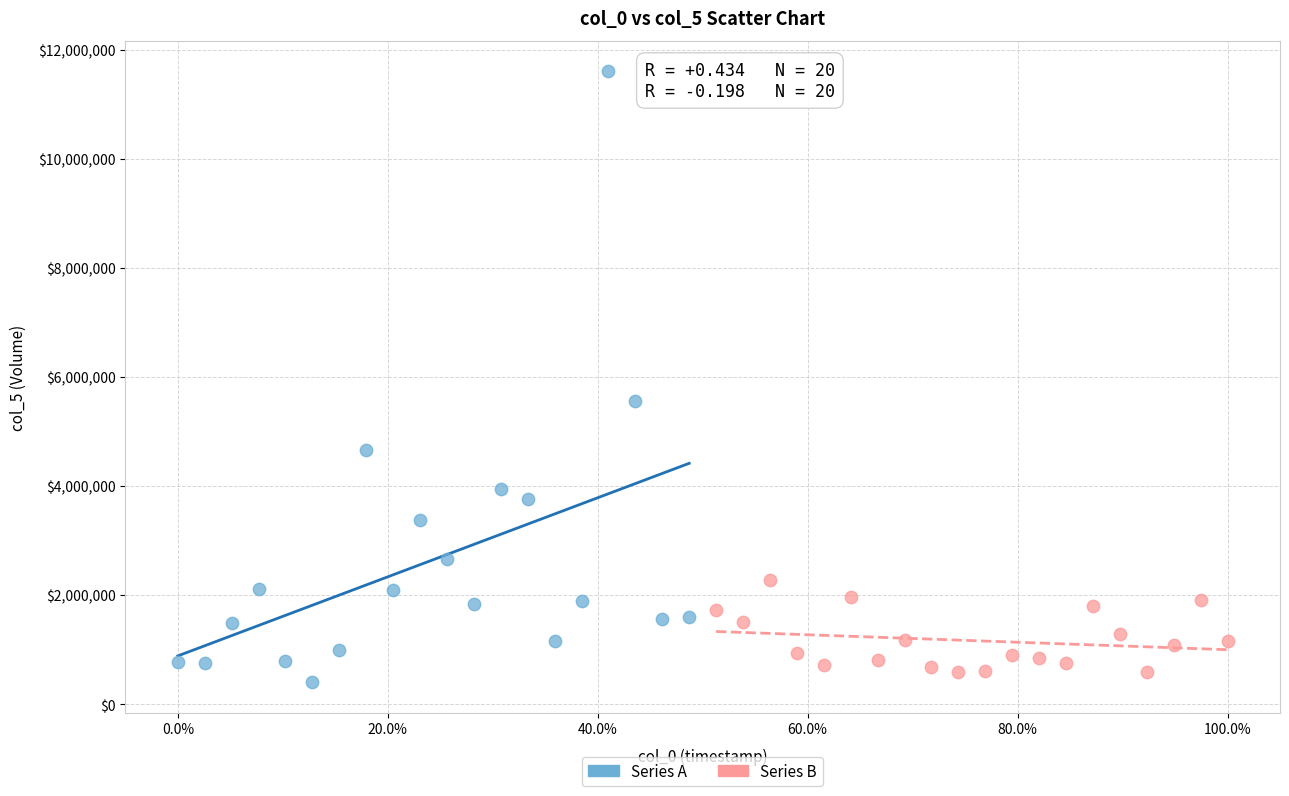

Which series reaches the maximum Y coordinate?

Series A